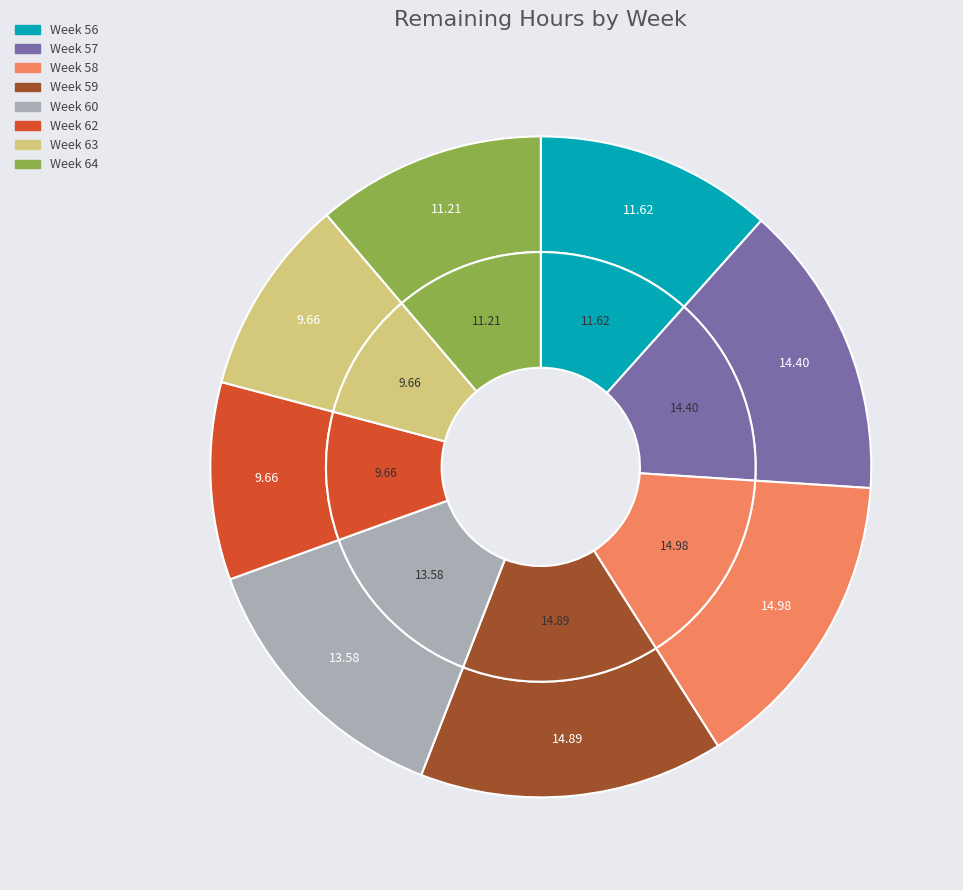

What is the smallest slice in the pie chart?

Week 62